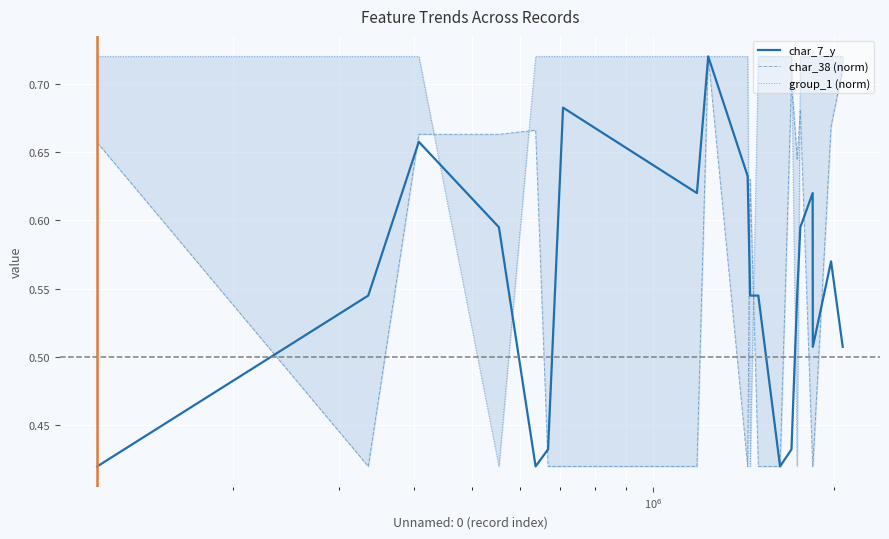

How many group_1 (norm) values are between 0 and 1?

20